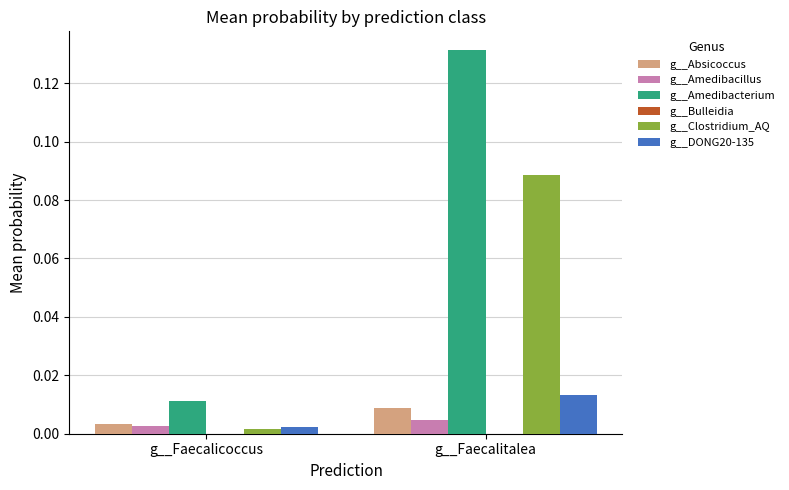

The g__Clostridium_AQ series shows 0.0 at g__Faecalitalea. True or false?

False